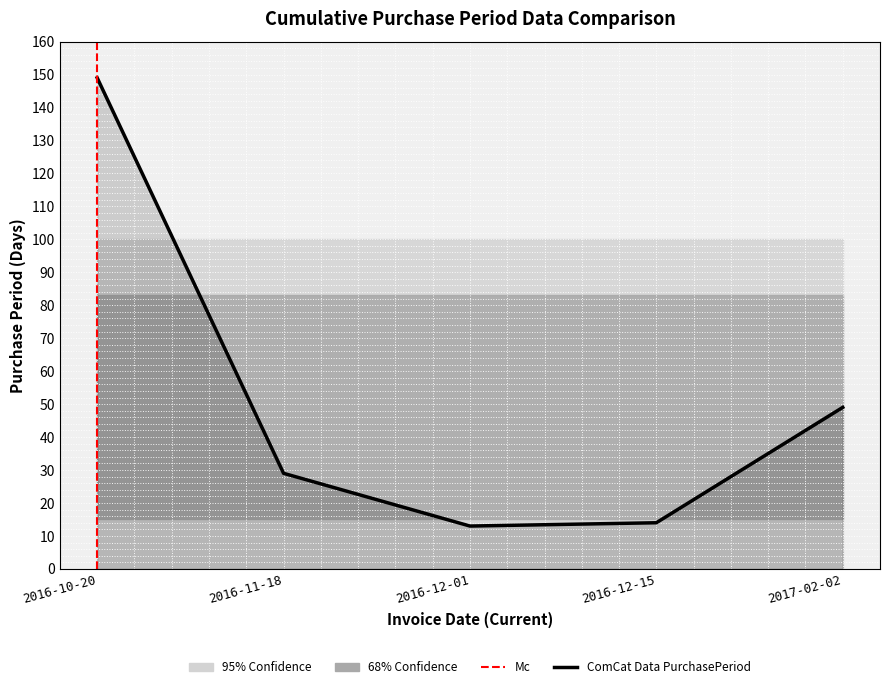

What position from the right is 2016-12-01?

3